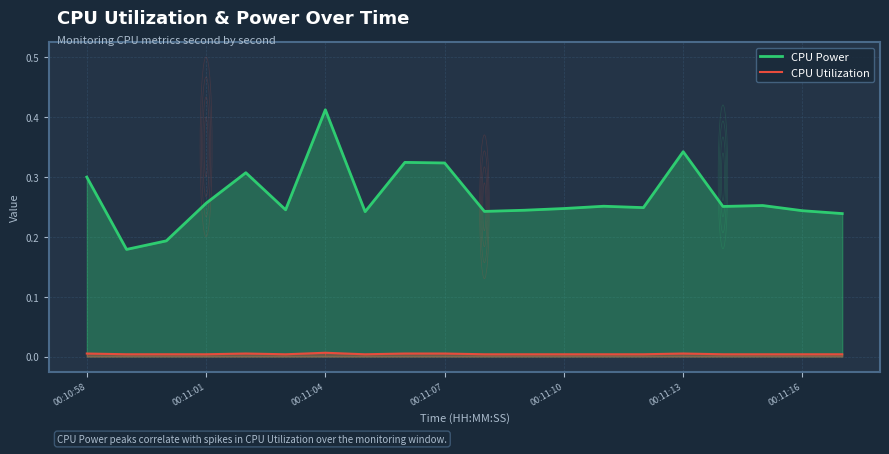

What are all the series names shown in the legend?

CPU Power, CPU Utilization